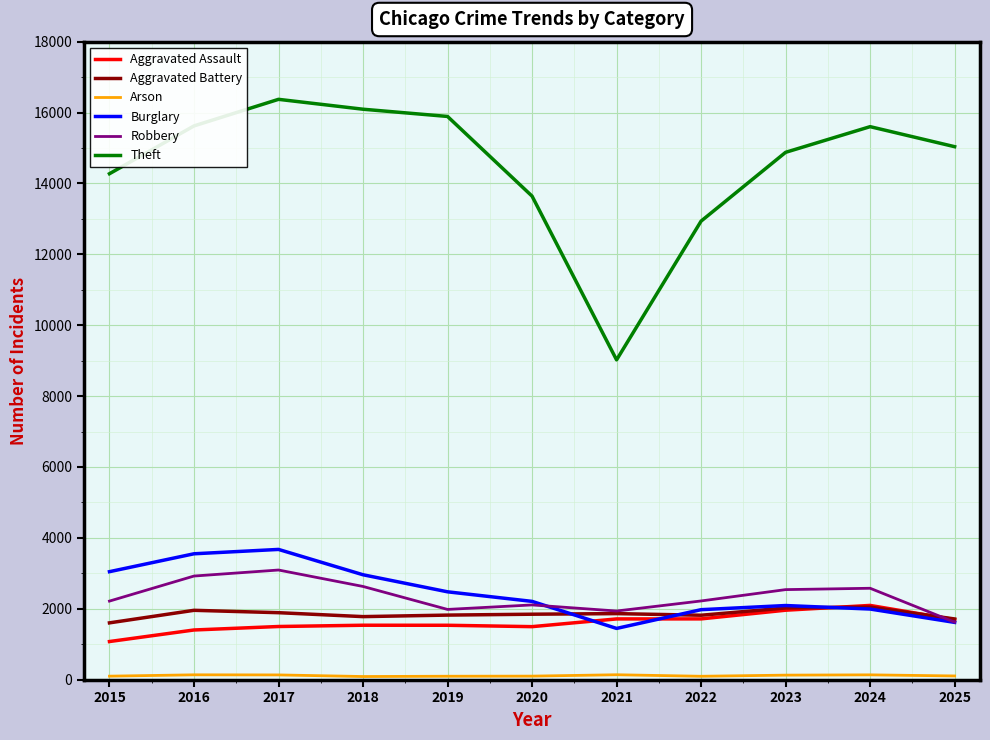

How many lines are shown in the chart?

6